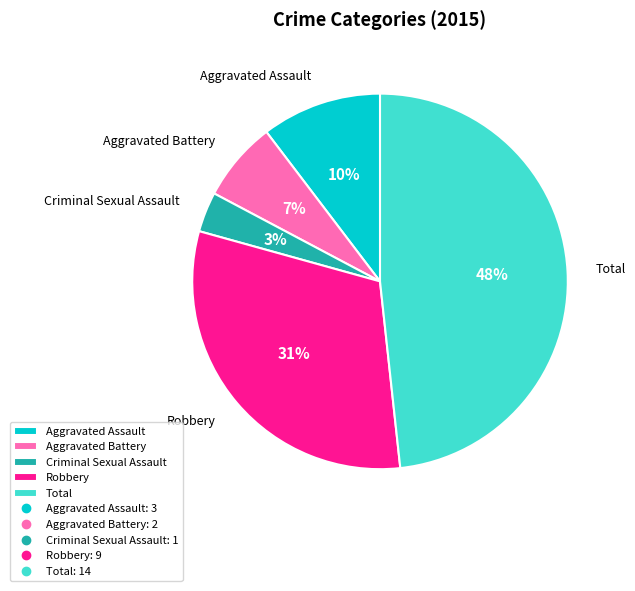

How many segments does this pie chart have?

5